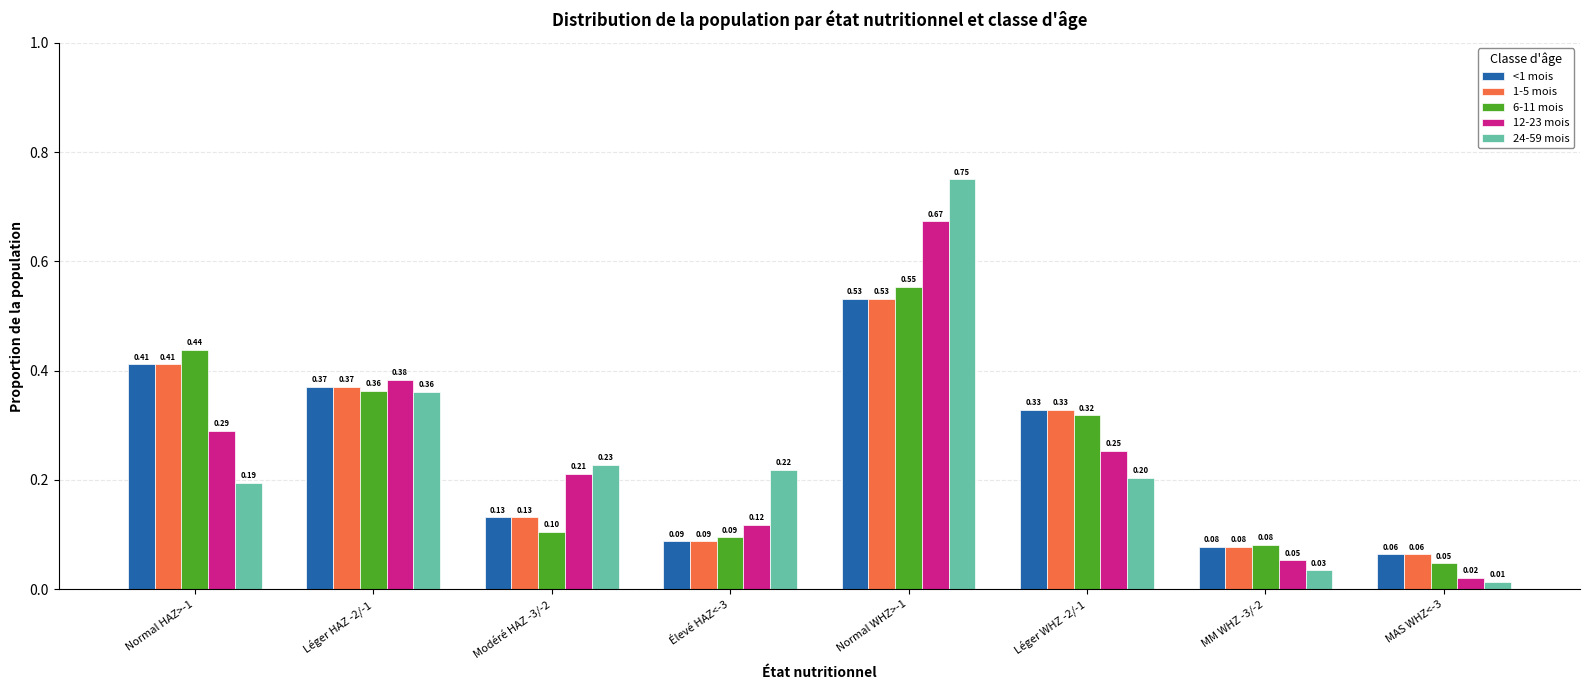

What is the value of the 12-23 mois bar at the 3rd from the left?

0.2